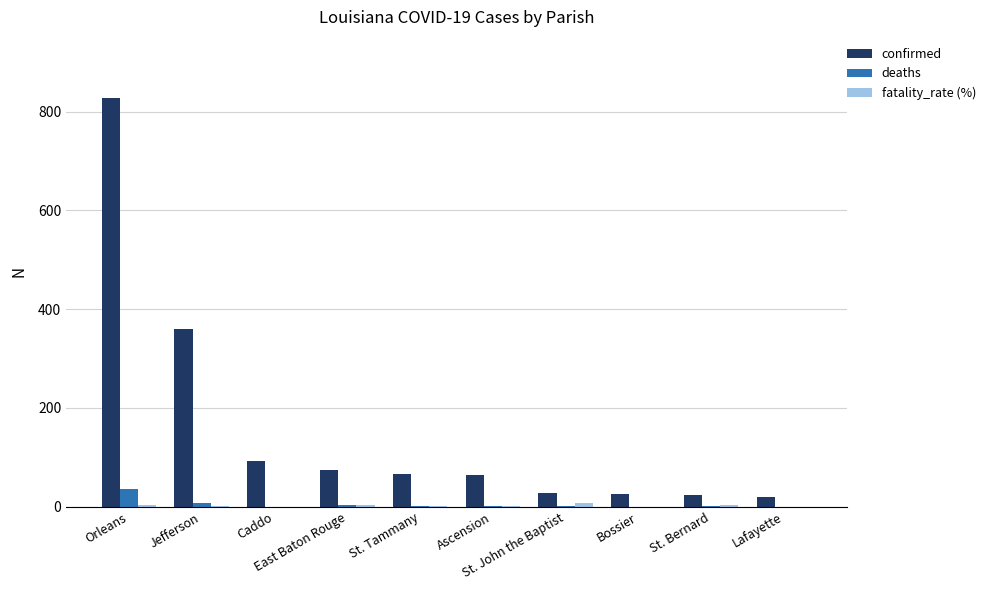

At which category is the sum across all series the highest?

Orleans